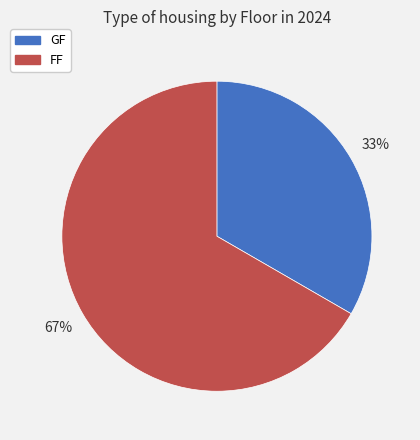

Is the sum of FF and GF greater than half?

Yes